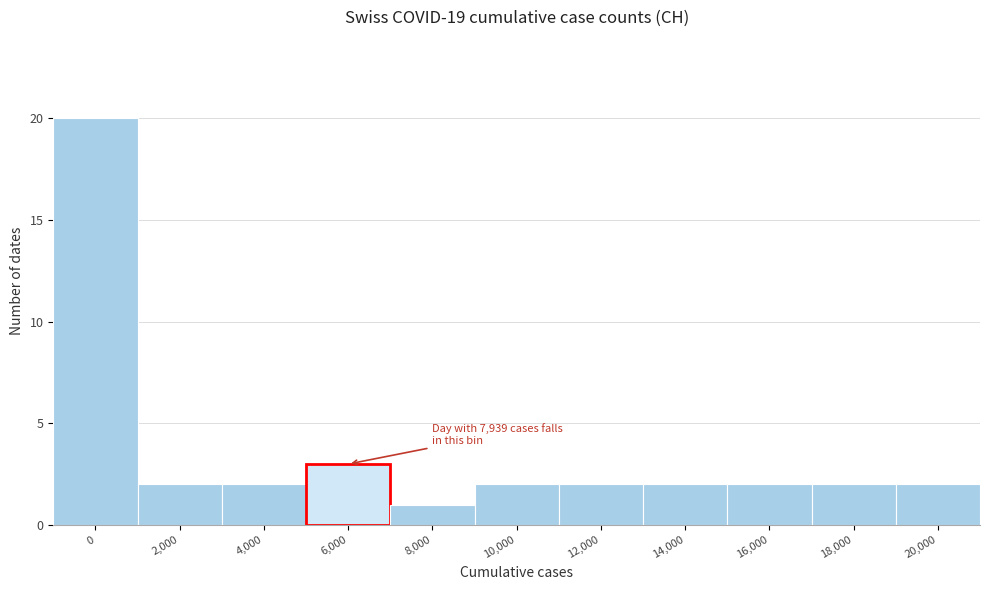

Reading left to right, transcribe all the data shown in this chart.

20	2	2	3	1	2	2	2	2	2	2